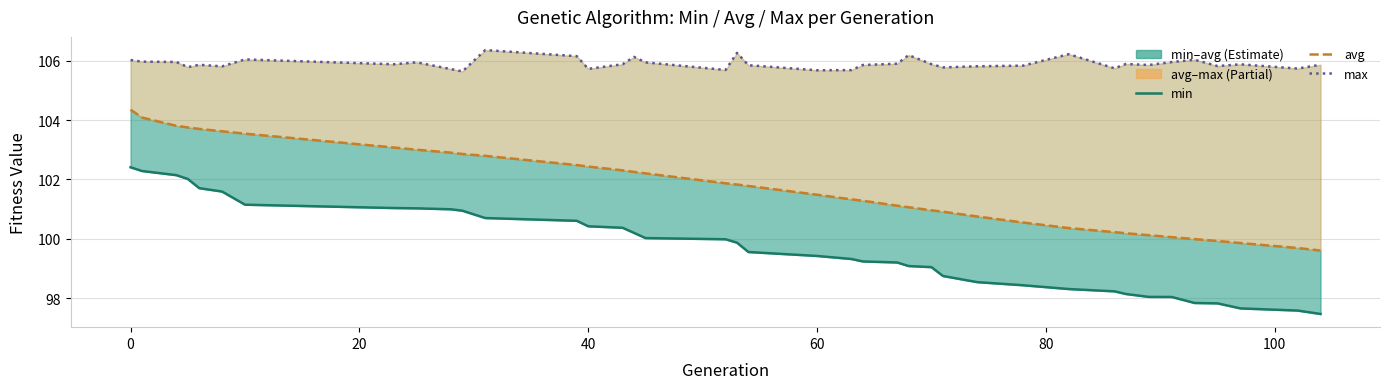

Rank the series by their average value, from highest to lowest.

max, avg, min